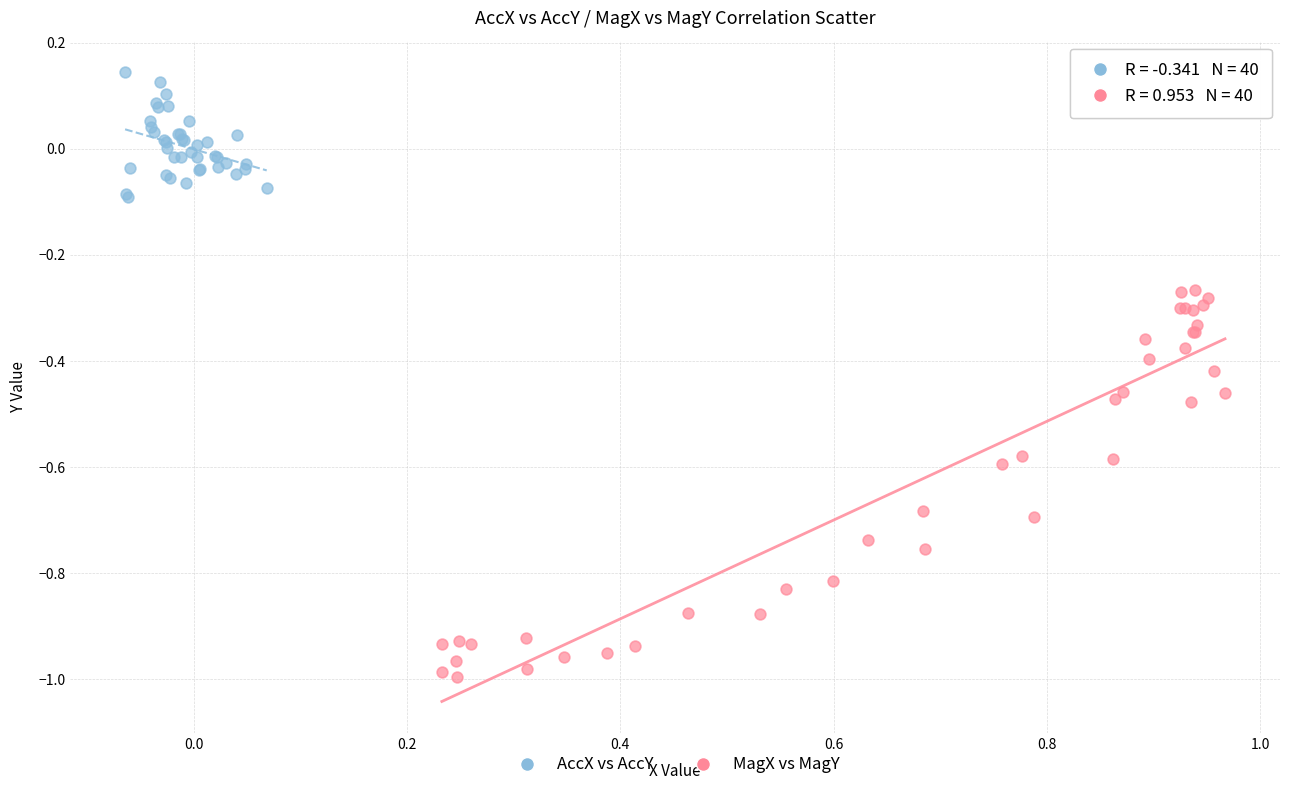

Which series contains the lowest Y value?

MagX vs MagY